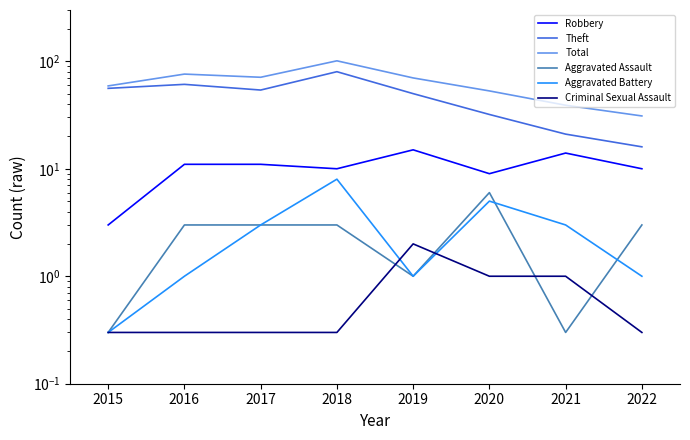

True or false: Robbery has a value of 3.1 at 2017.

False